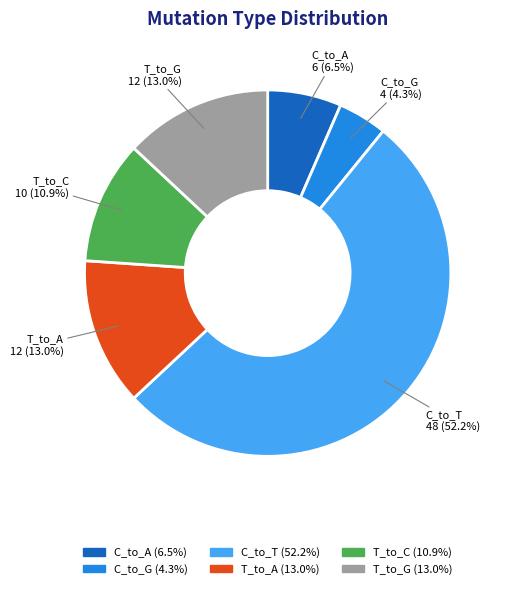

Approximately how many times larger is the value at T_to_C compared to T_to_G?

0.8